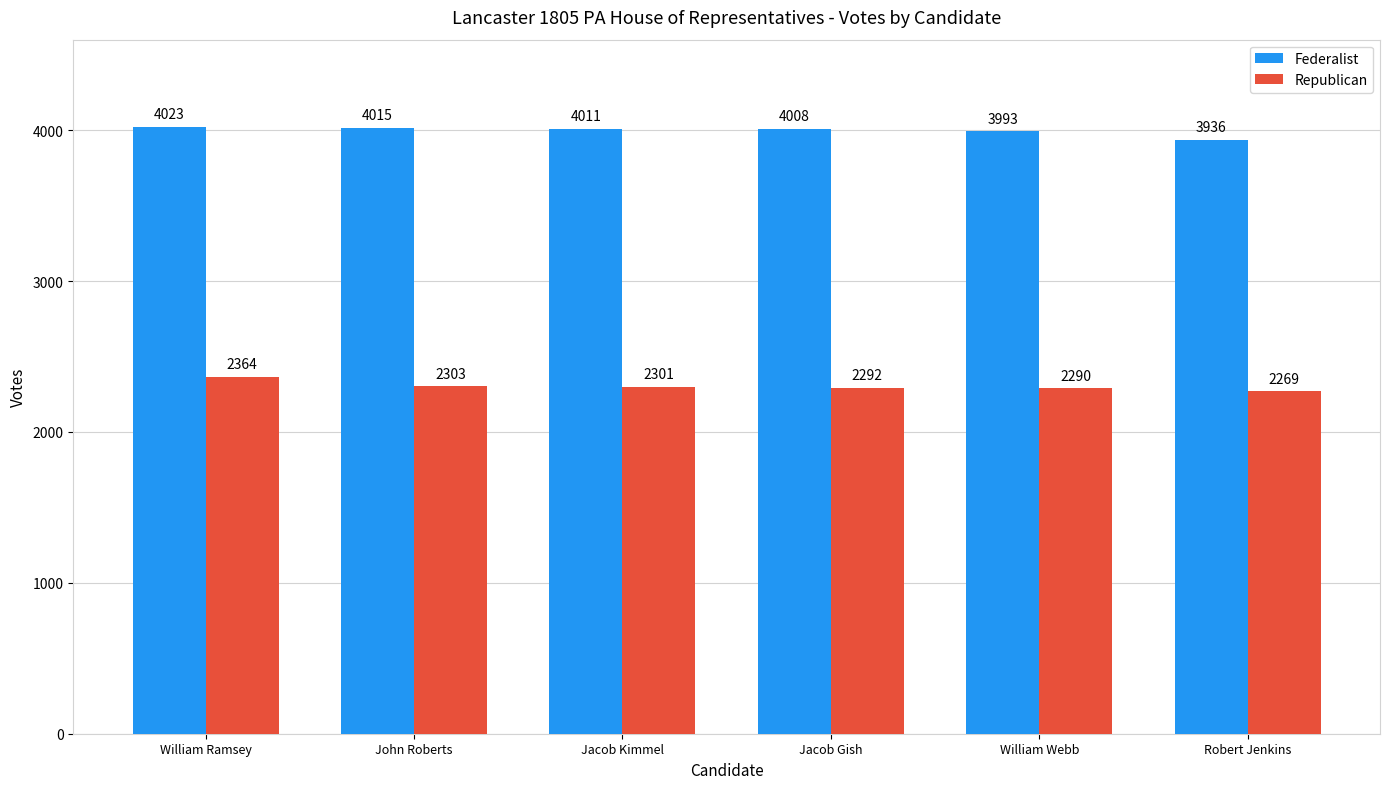

List the labels in order of Federalist value, smallest first.

Robert Jenkins, William Webb, Jacob Gish, Jacob Kimmel, John Roberts, William Ramsey